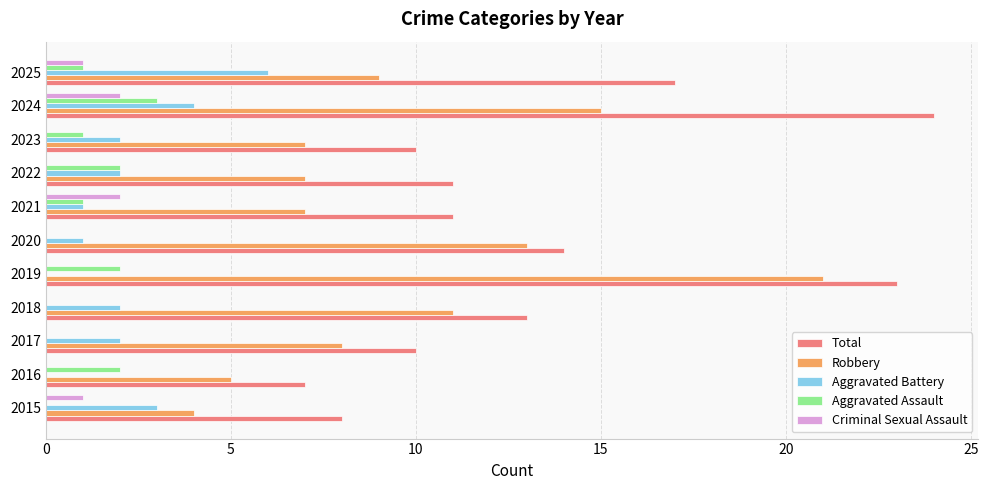

Count the number of categories in the chart.

11